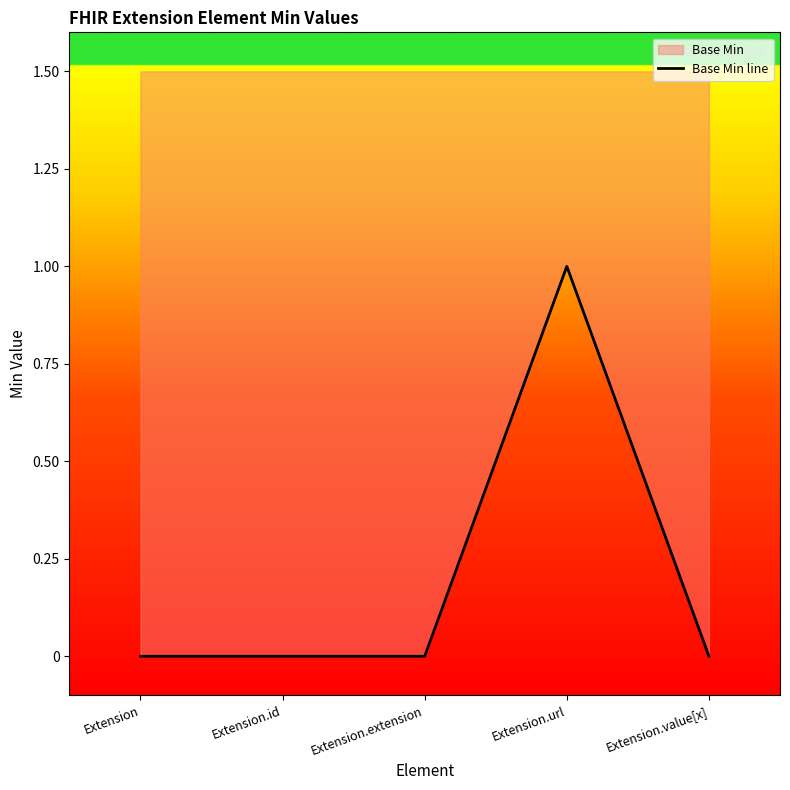

True or false: the data has more than 1 interior local peaks.

False